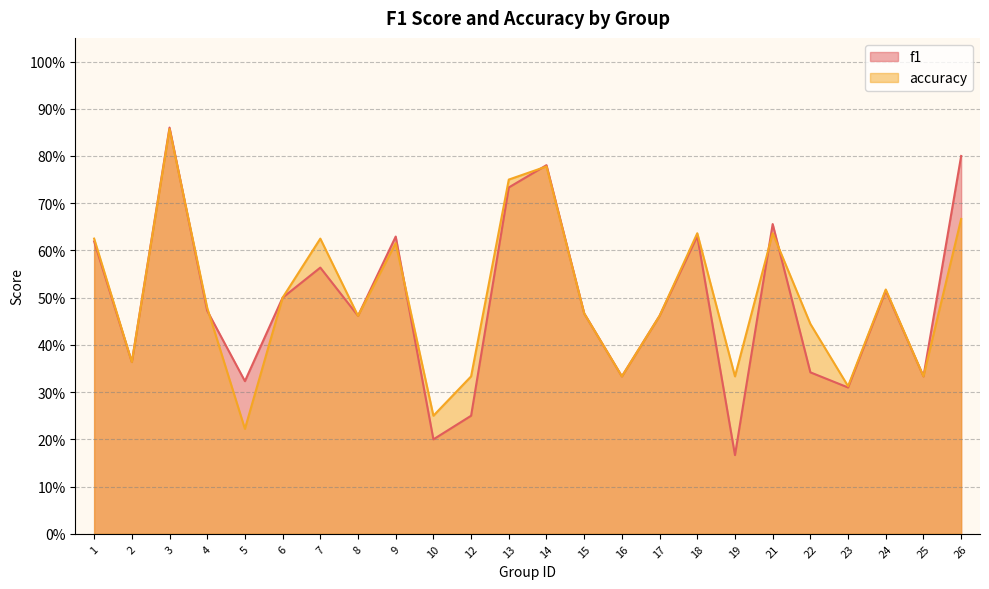

Is it true that accuracy equals 0.6 at 21?

True